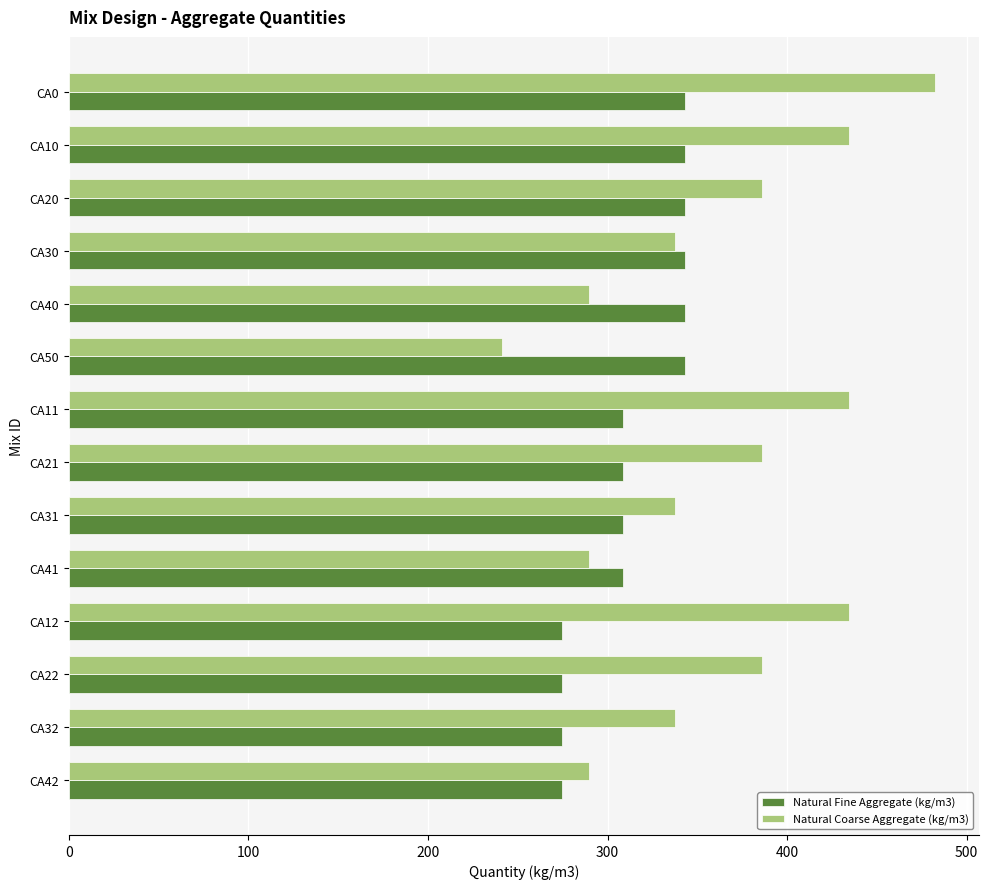

At which category does the chart reach its minimum across all series?

CA50